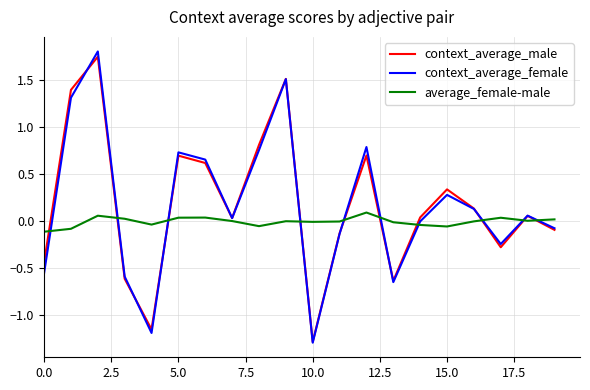

Count the number of categories in the chart.

20